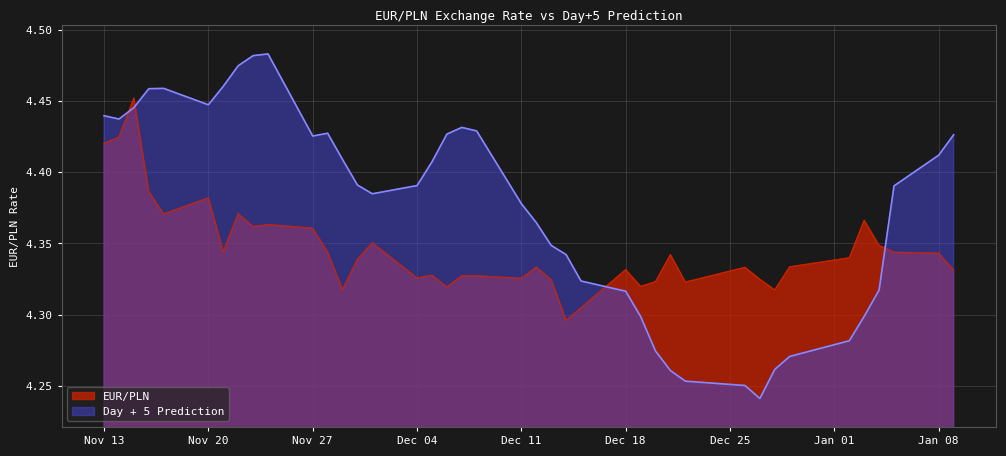

Which series has the widest spread of values?

Day + 5 Prediction